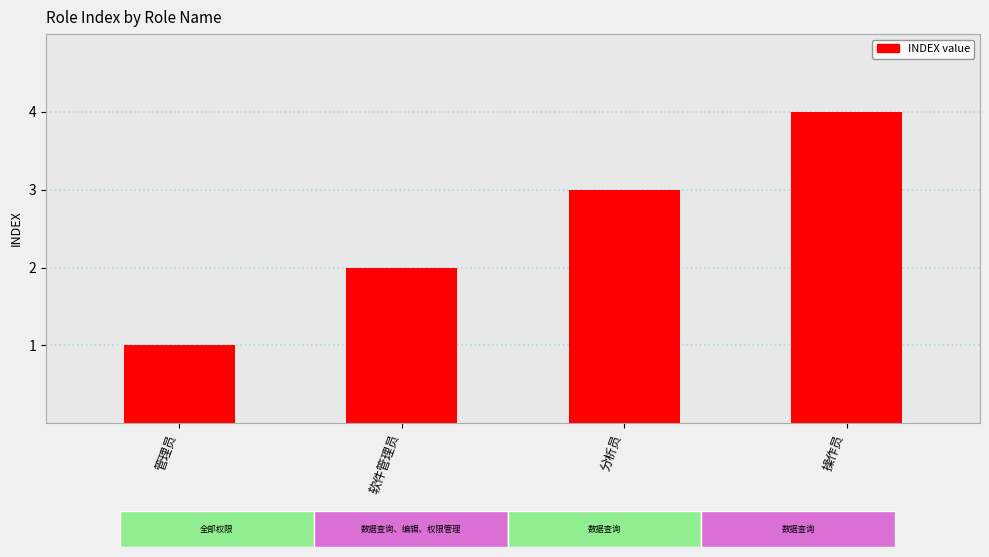

The value at 分析员 is 2. True or false?

False